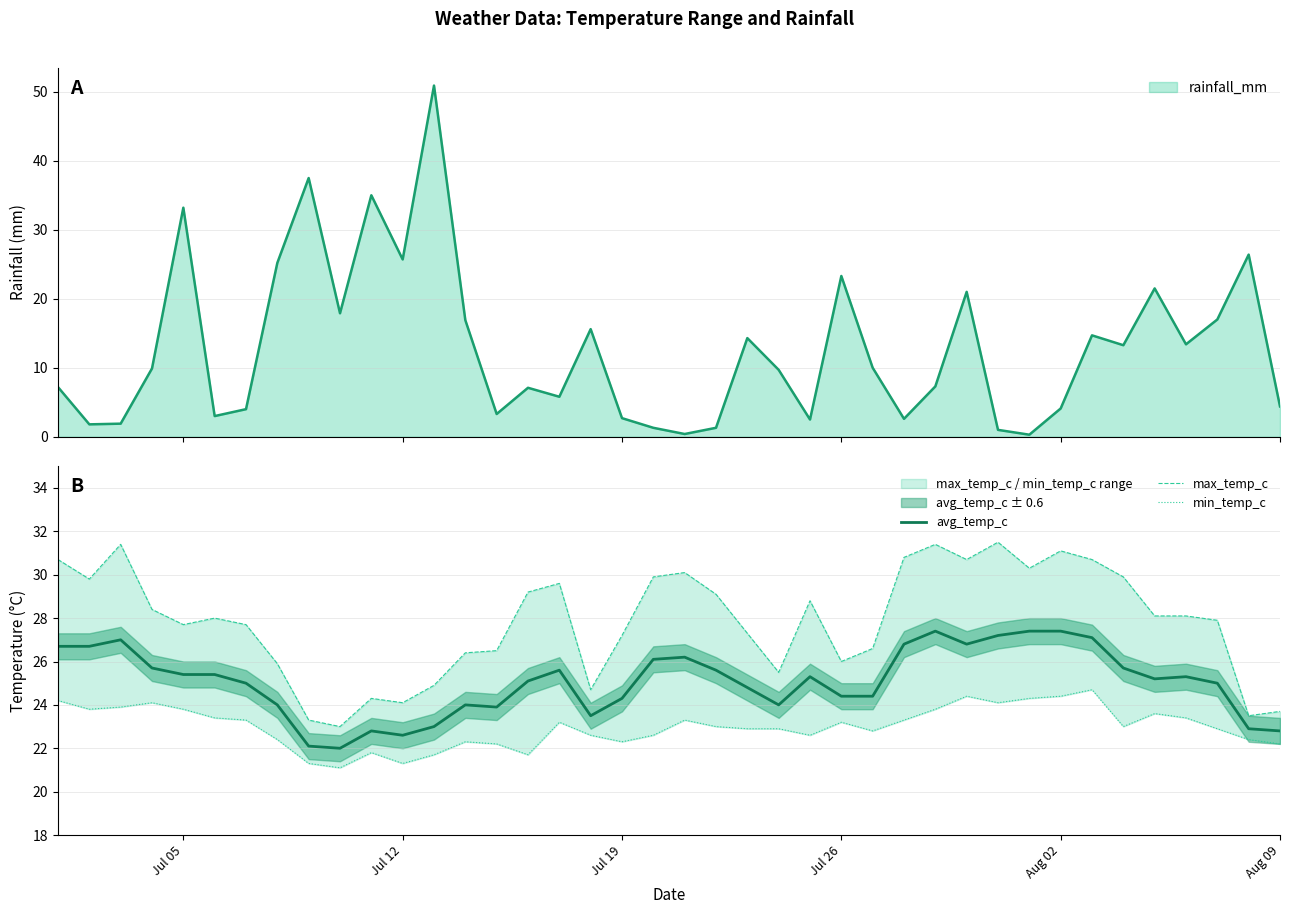

What is the maximum value for avg_temp_c?

27.4